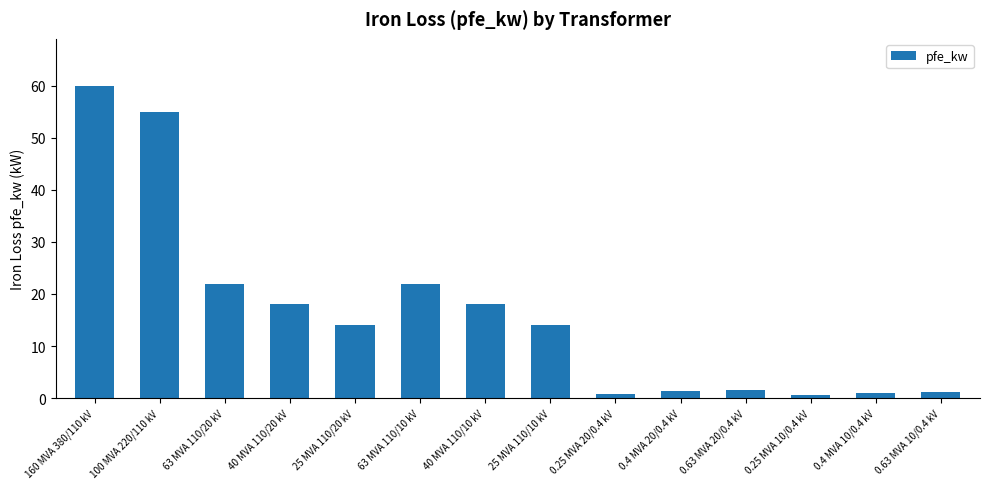

Is it true that the value at 160 MVA 380/110 kV is 60.0?

True